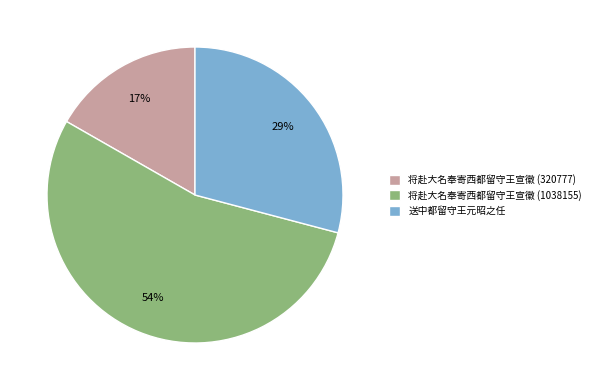

Approximately how many times larger is the value at 送中都留守王元昭之任 compared to 将赴大名奉寄西都留守王宣徽 (1038155)?

0.5